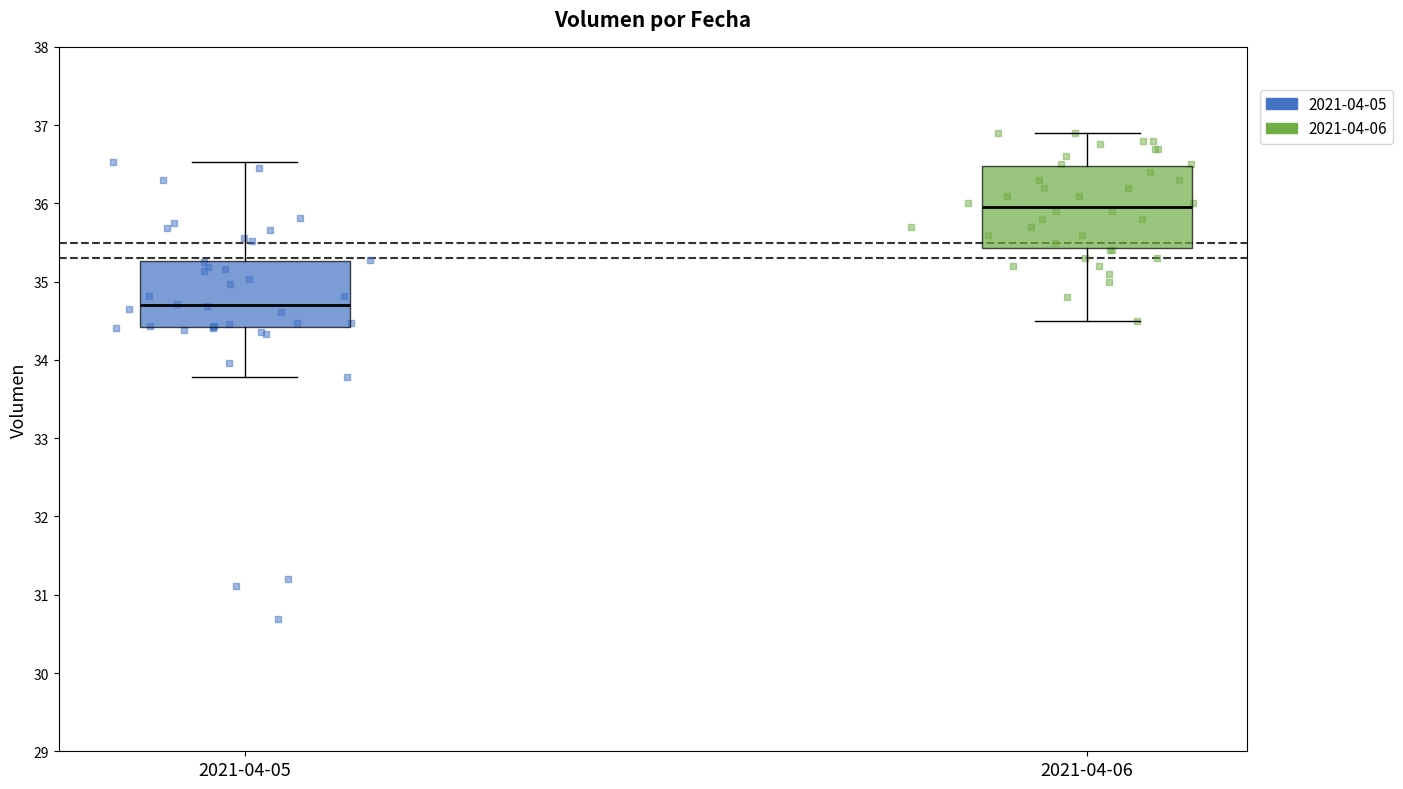

Which box is the tallest, from its lower edge to its upper edge?

2021-04-06